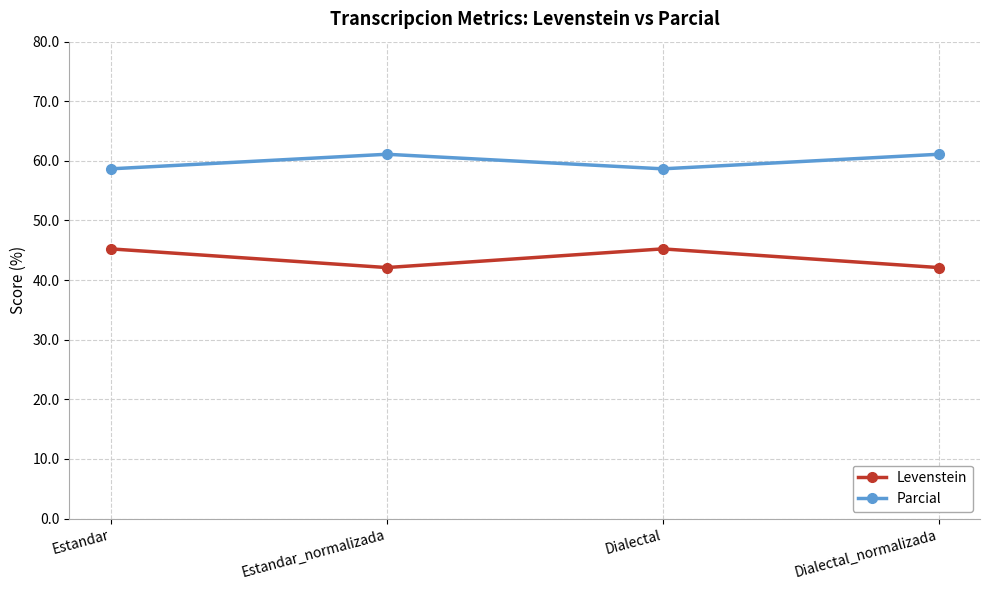

Reading left to right, what are all the values shown in this chart?

Levenstein: Estandar=45.2	Estandar_normalizada=42.1	Dialectal=45.2	Dialectal_normalizada=42.1
Parcial: Estandar=58.7	Estandar_normalizada=61.1	Dialectal=58.7	Dialectal_normalizada=61.1